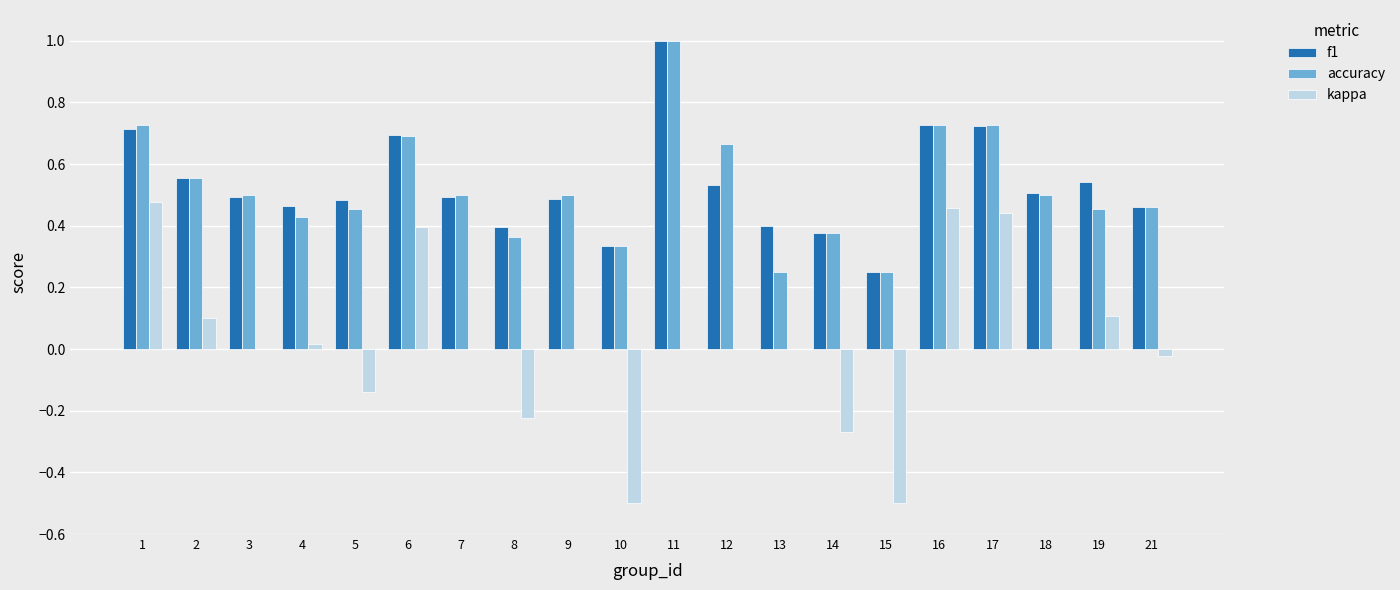

Is it true that f1 equals 0.6 at 21?

False